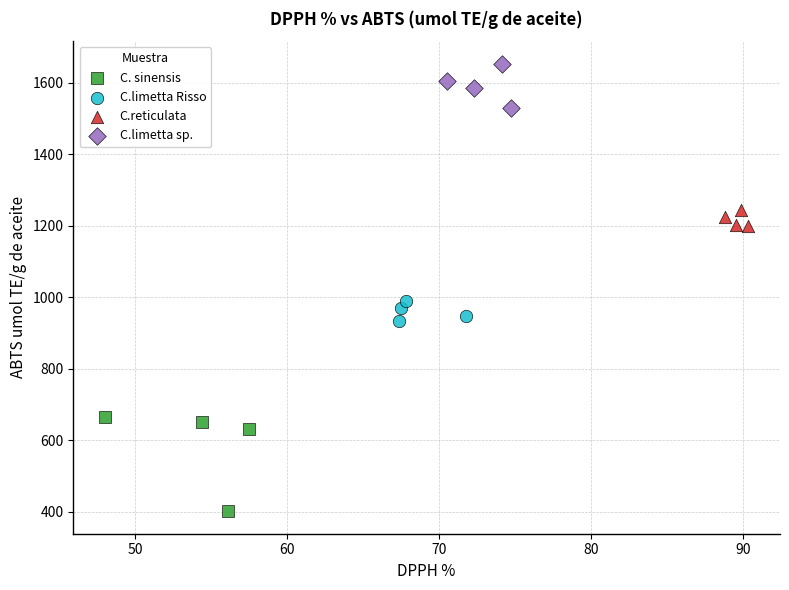

Which series has the widest spread of Y values?

C. sinensis